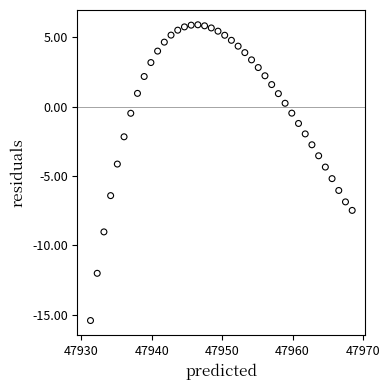

What is the range of X values (max minus min)?

37.2